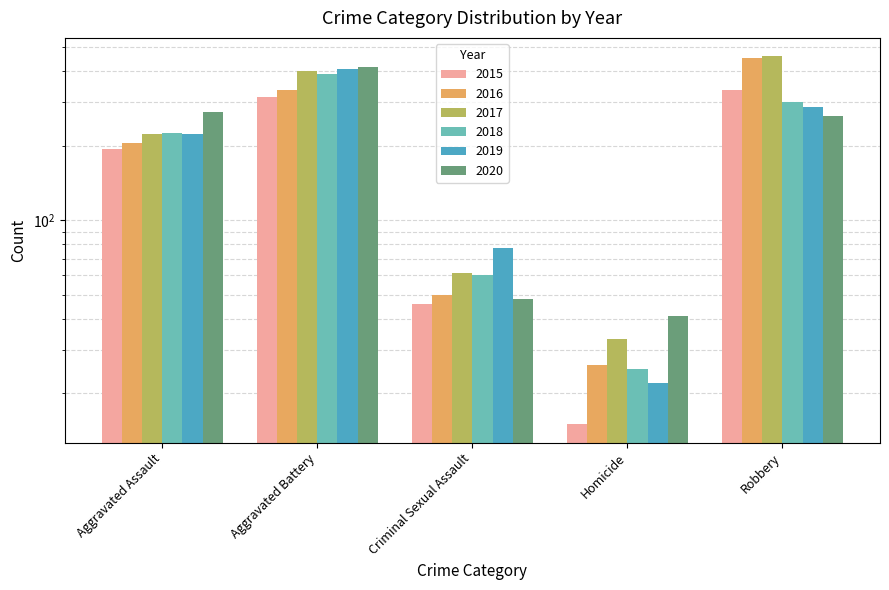

At which label does 2019 first exceed 223?

Aggravated Battery